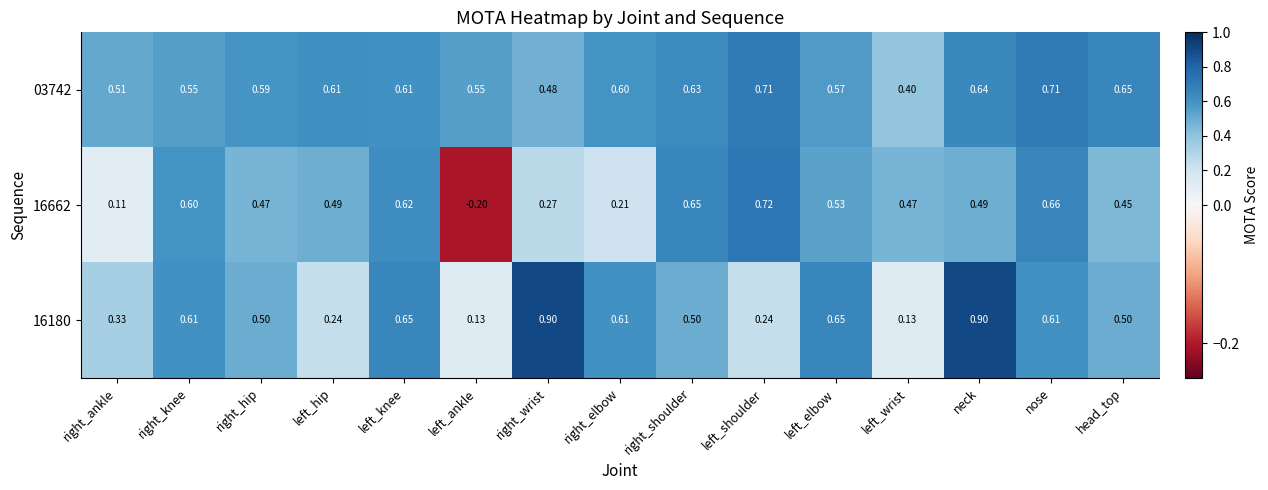

At which label is 16662 closest to 0?

right_ankle